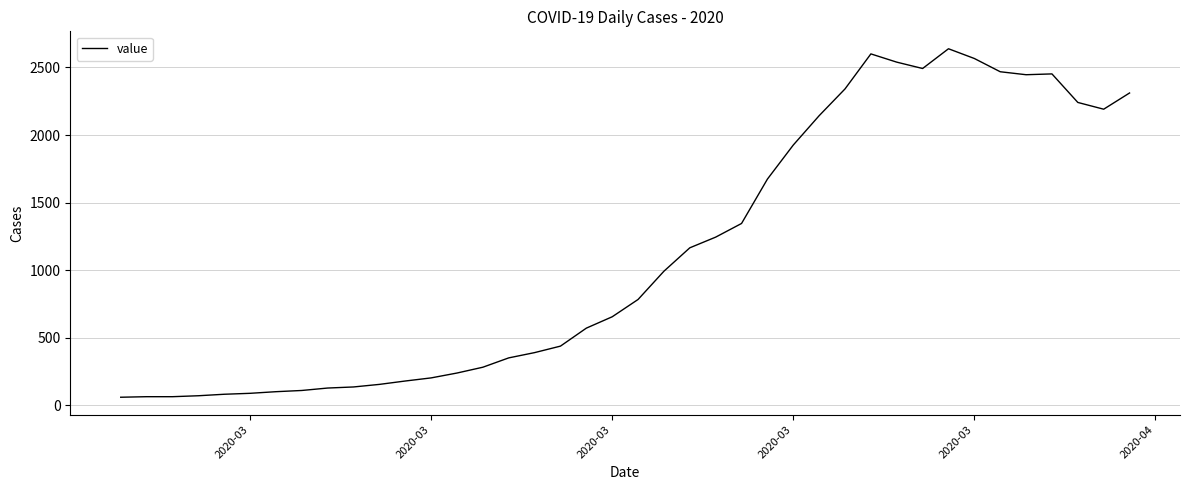

What is the minimum value shown in the chart?

61